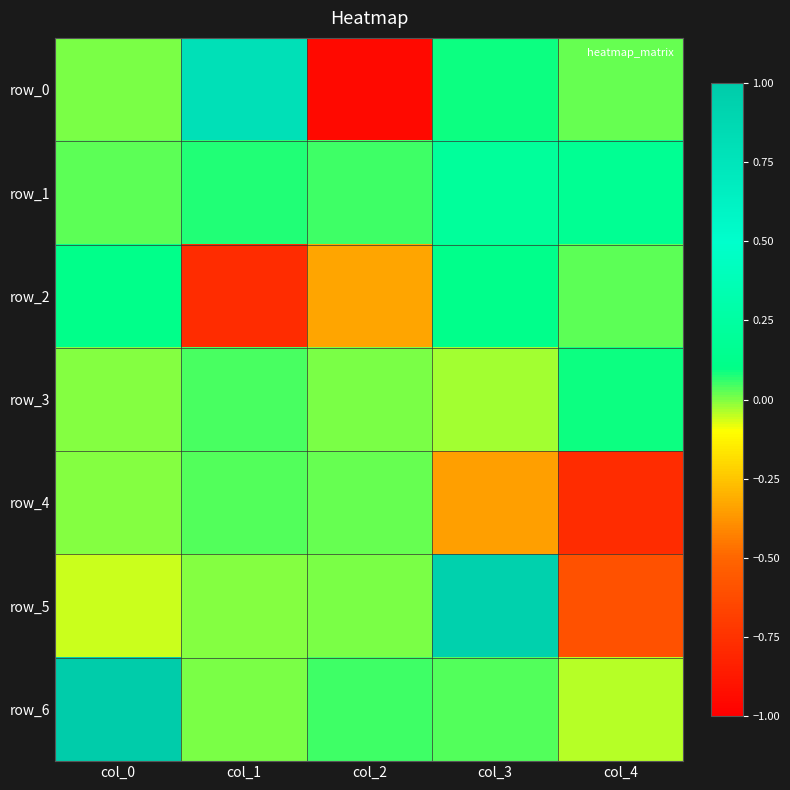

The row_1 series shows 0.1 at col_2. True or false?

True